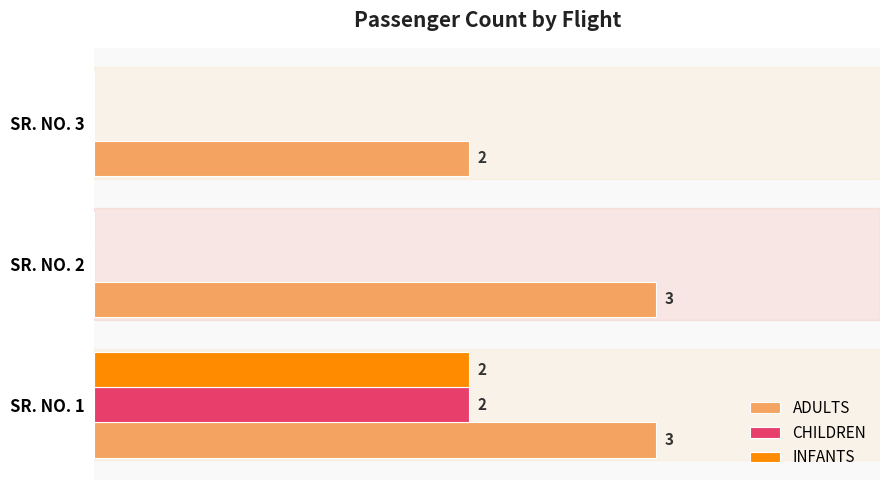

At which category is the sum across all series the highest?

SR. NO. 1